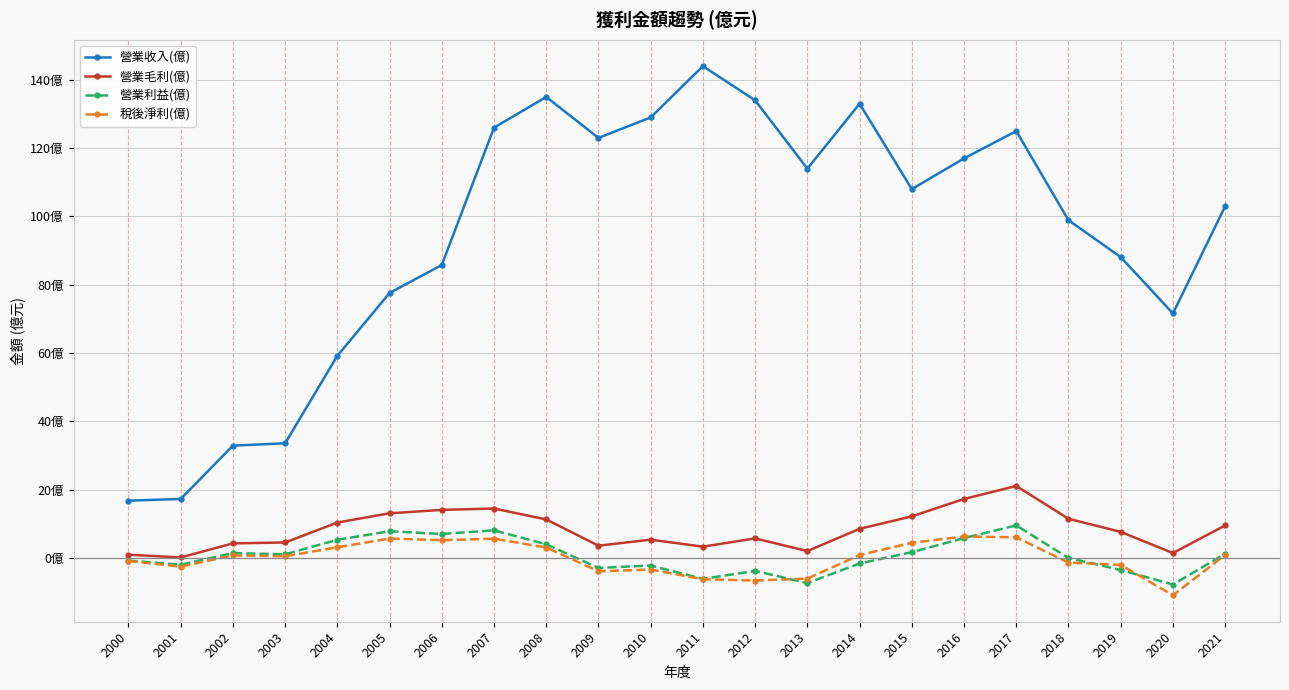

At which label is 營業收入(億) closest to 80?

2005